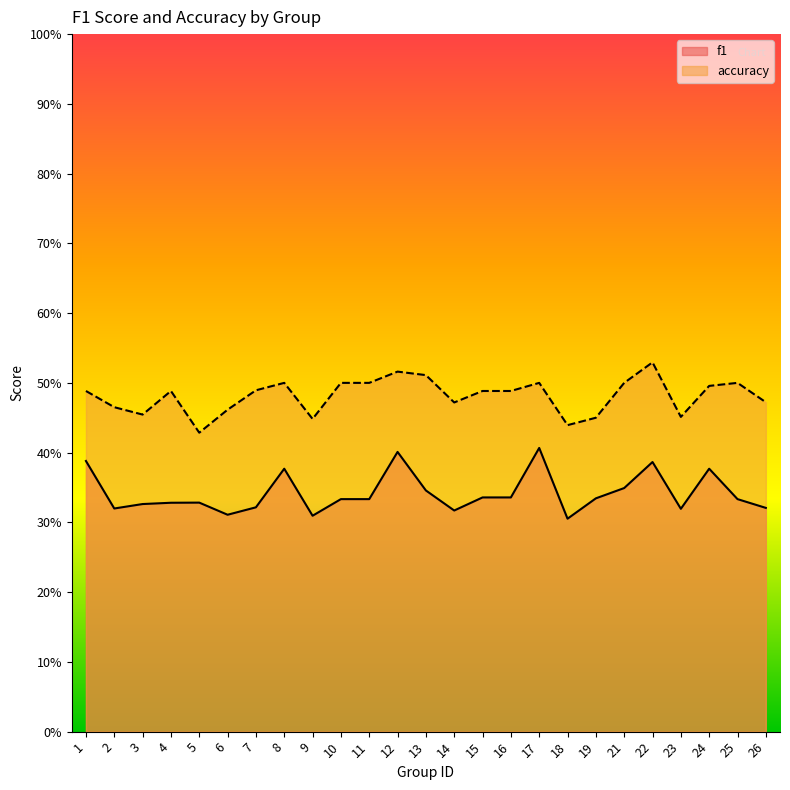

True or false: accuracy and f1 intersect in this chart.

False